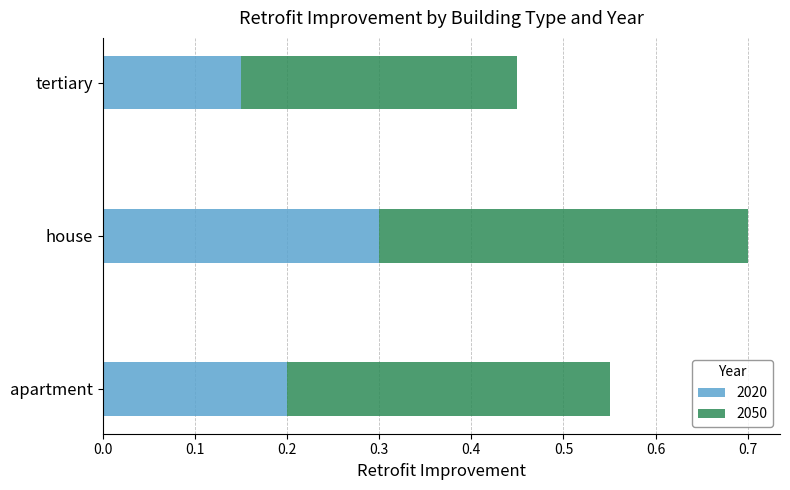

Rank the categories by 2020 value from lowest to highest.

tertiary, apartment, house